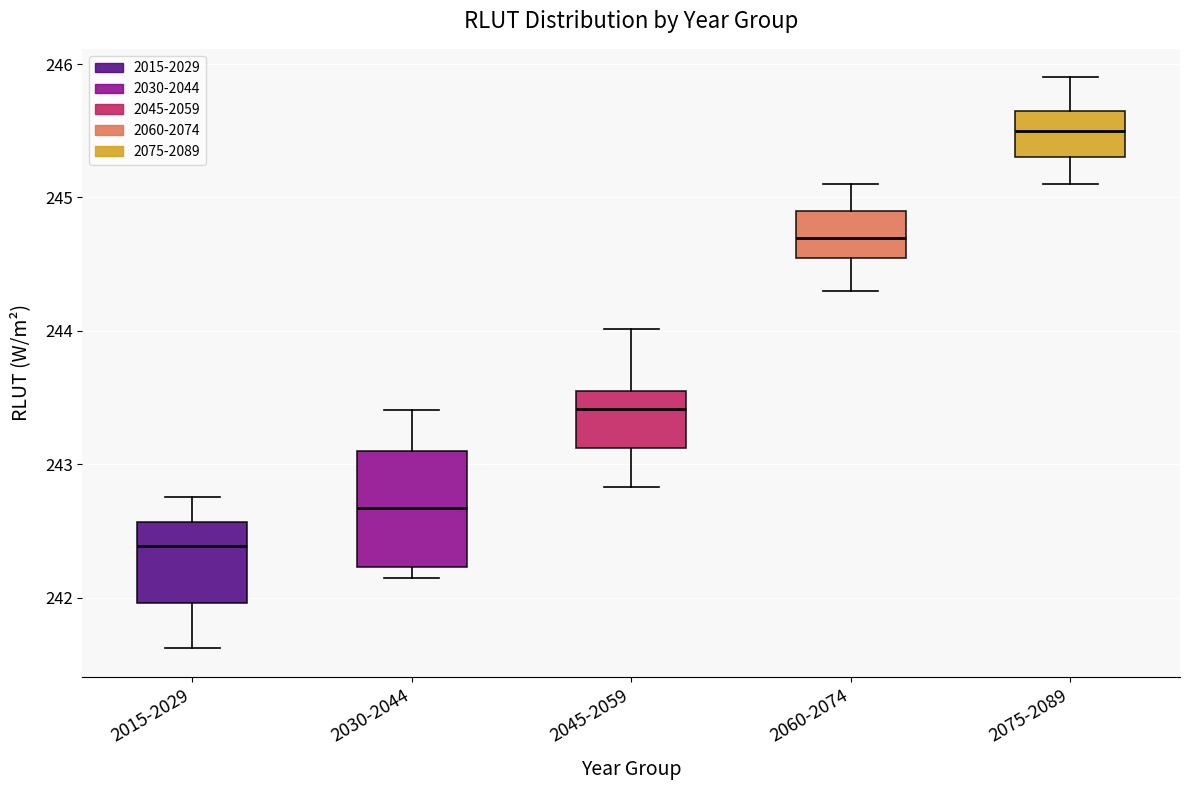

Which box is the tallest, from its lower edge to its upper edge?

2030-2044